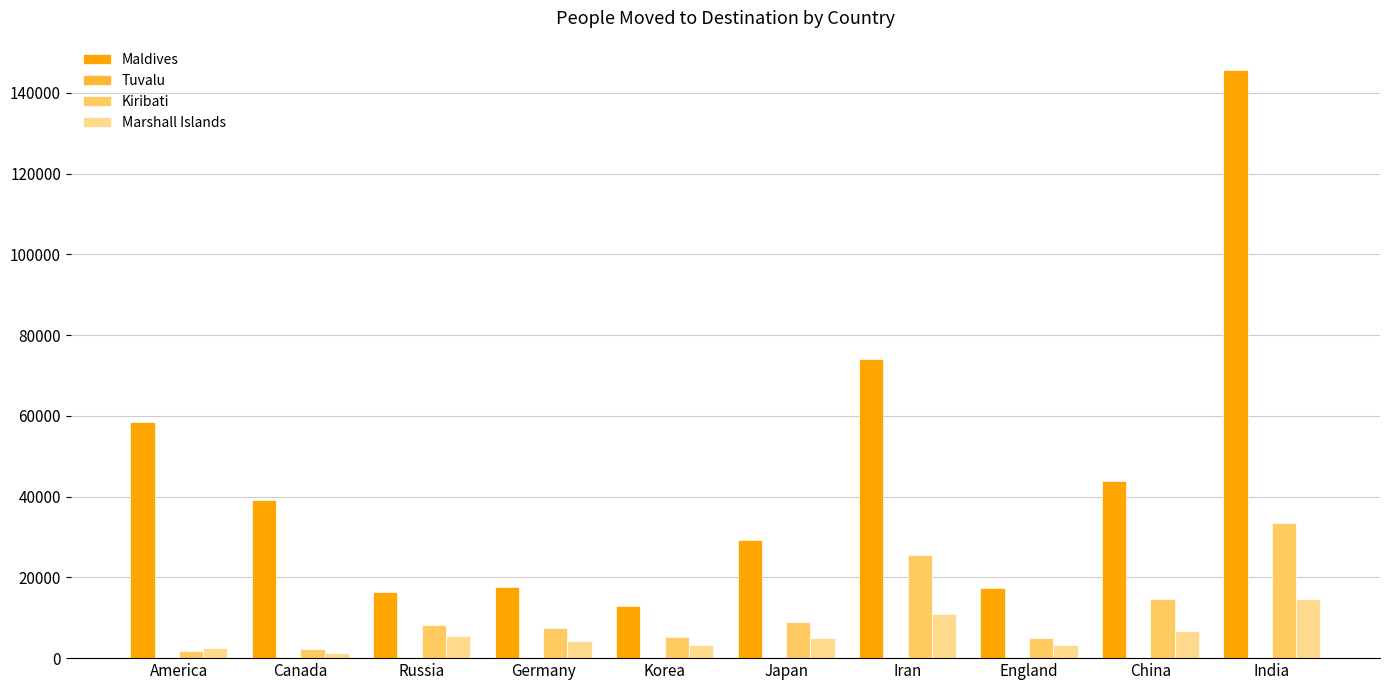

At which category is the sum across all series the highest?

India